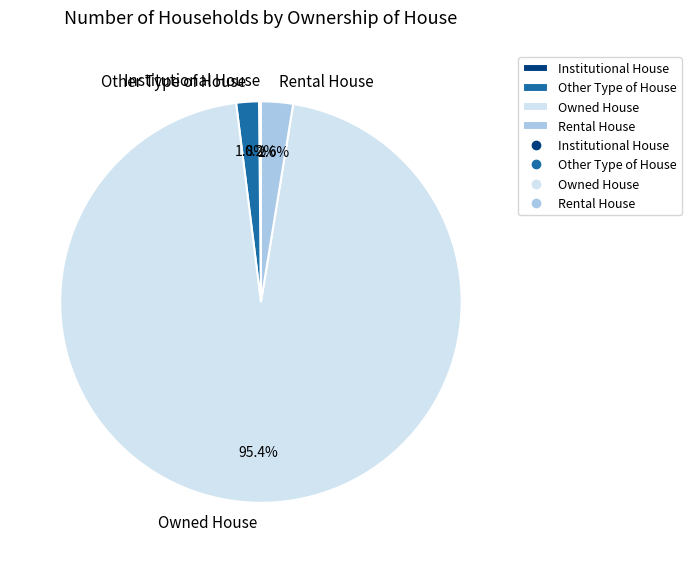

What is the largest slice in the pie chart?

Owned House